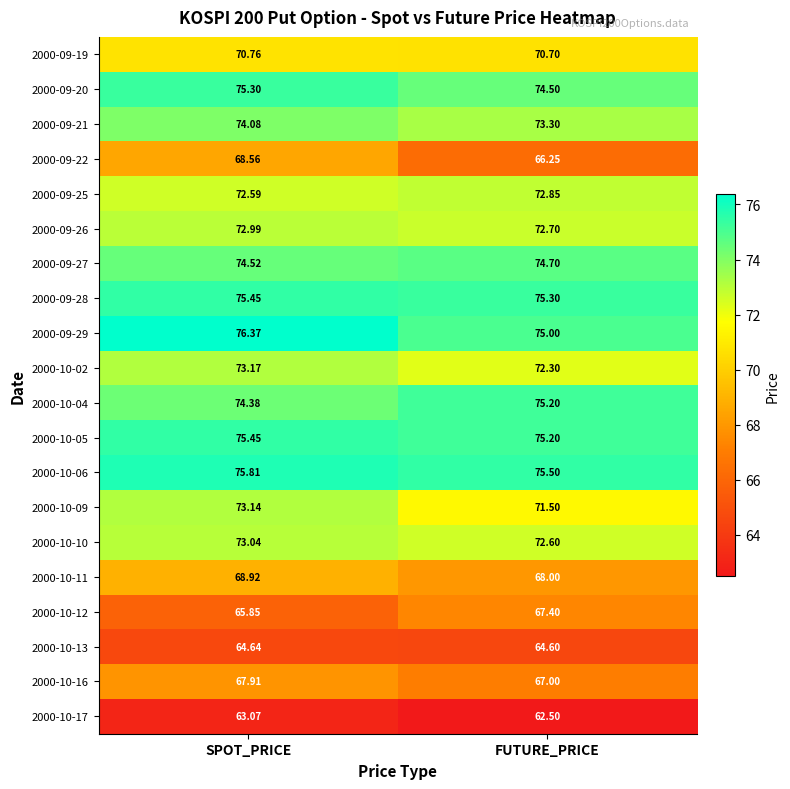

What is the spread (max minus min) of values at FUTURE_PRICE?

13.0